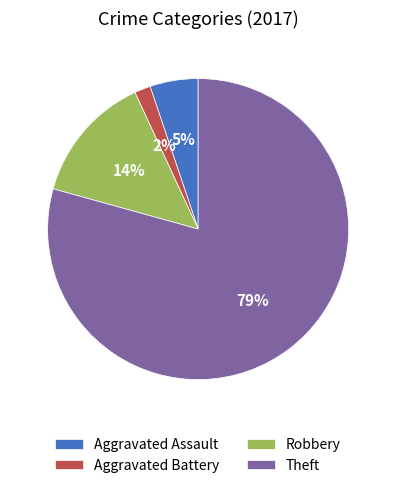

Combined, do Robbery and Aggravated Assault account for over 50%?

No